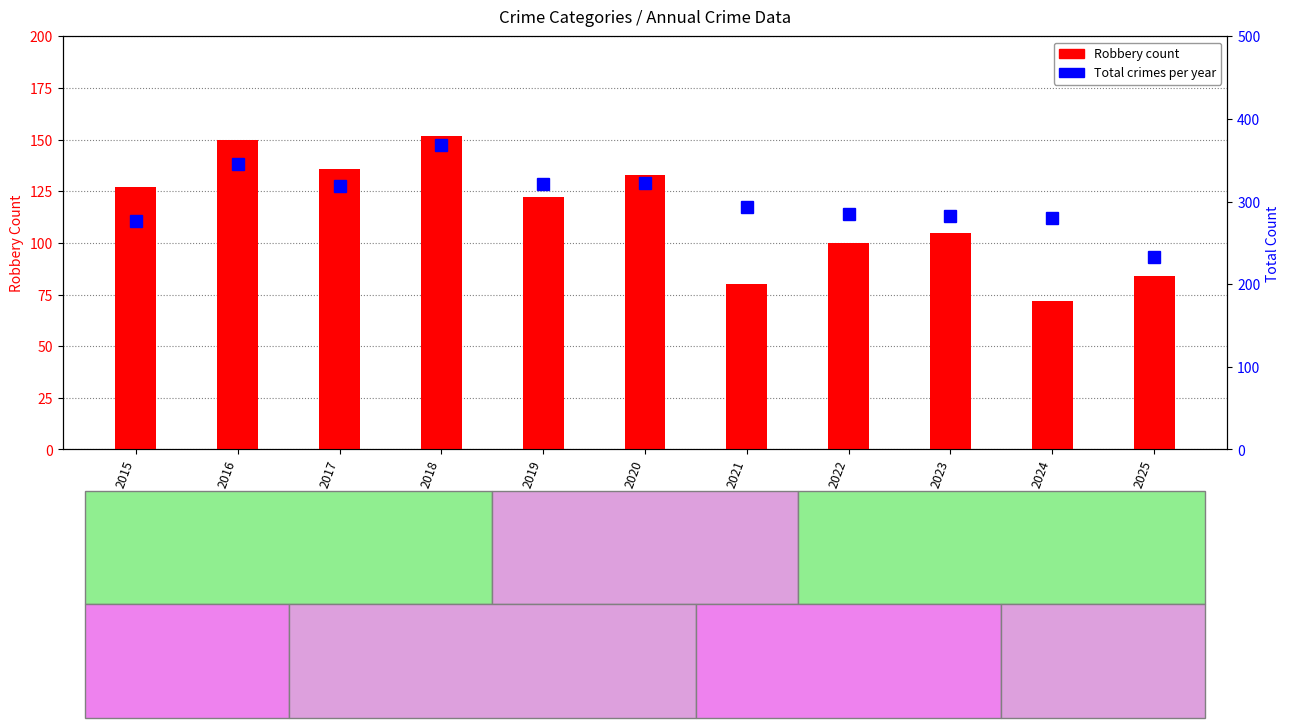

At which label does Robbery reach its peak?

2018